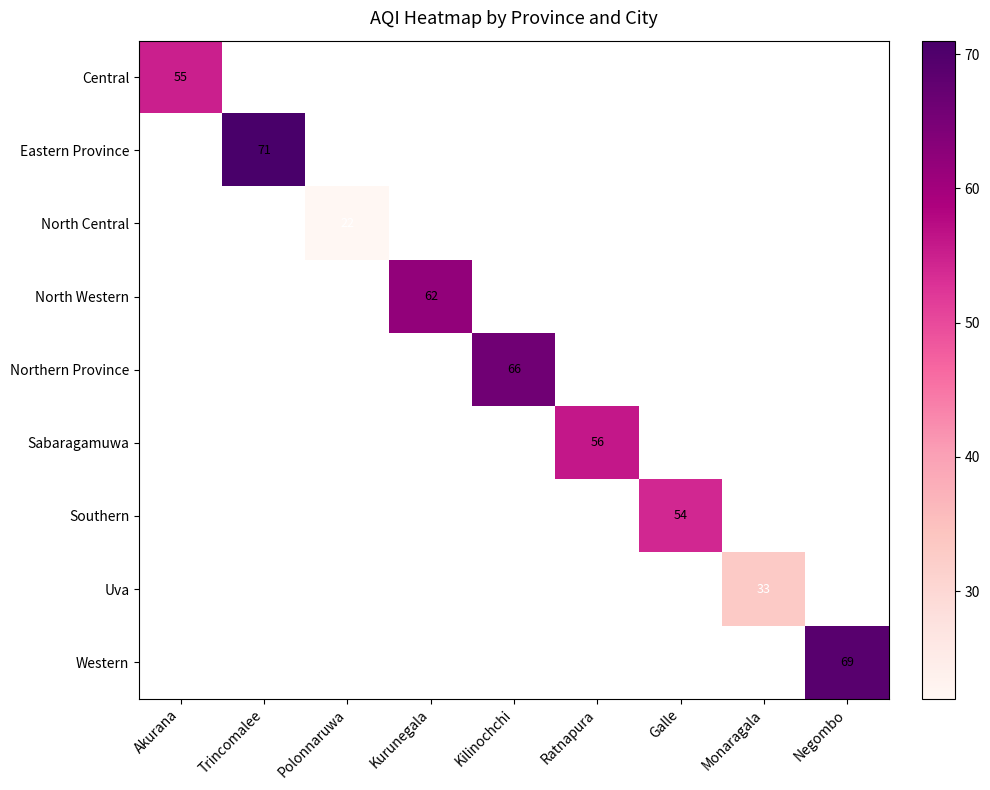

Is it true that Southern equals 21 at Galle?

False